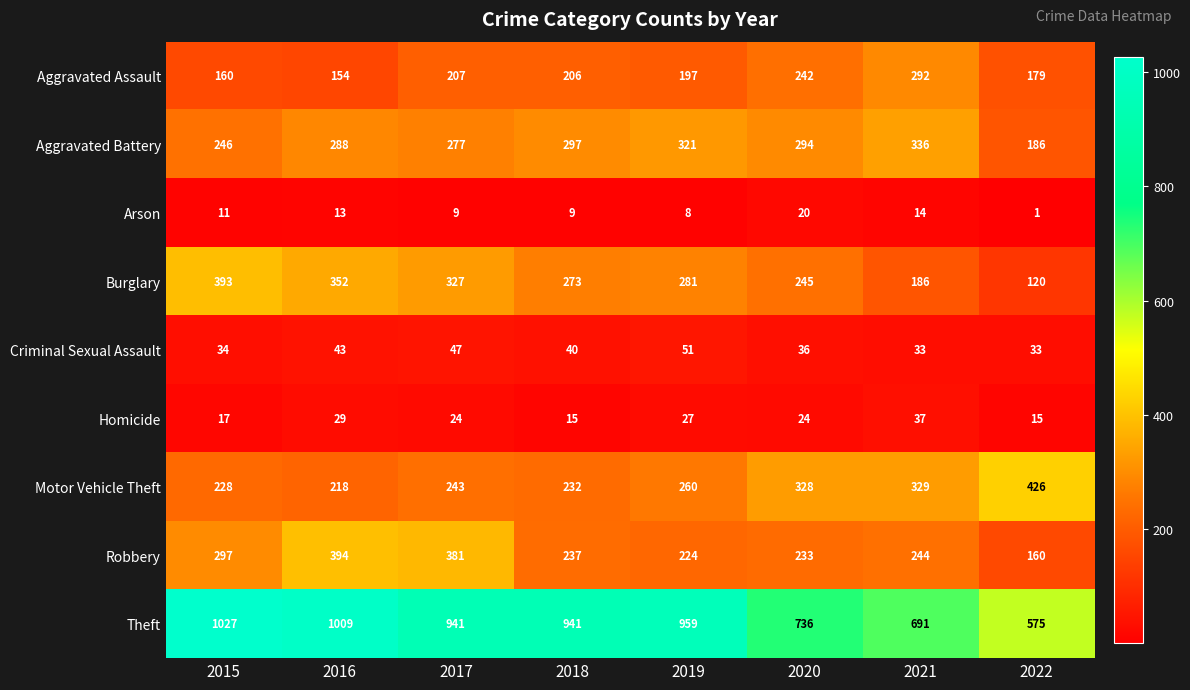

What is the greatest value displayed?

1027